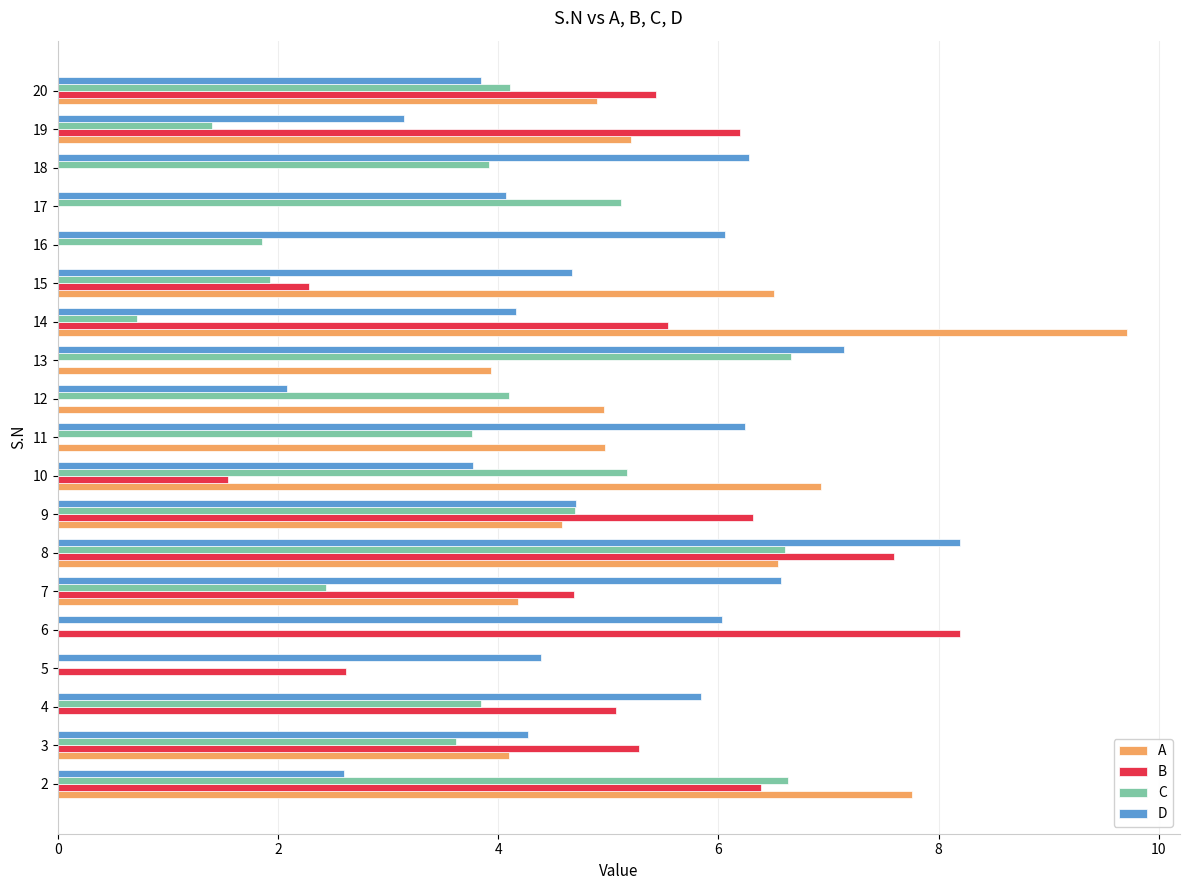

What are all the series names shown in the legend?

A, B, C, D